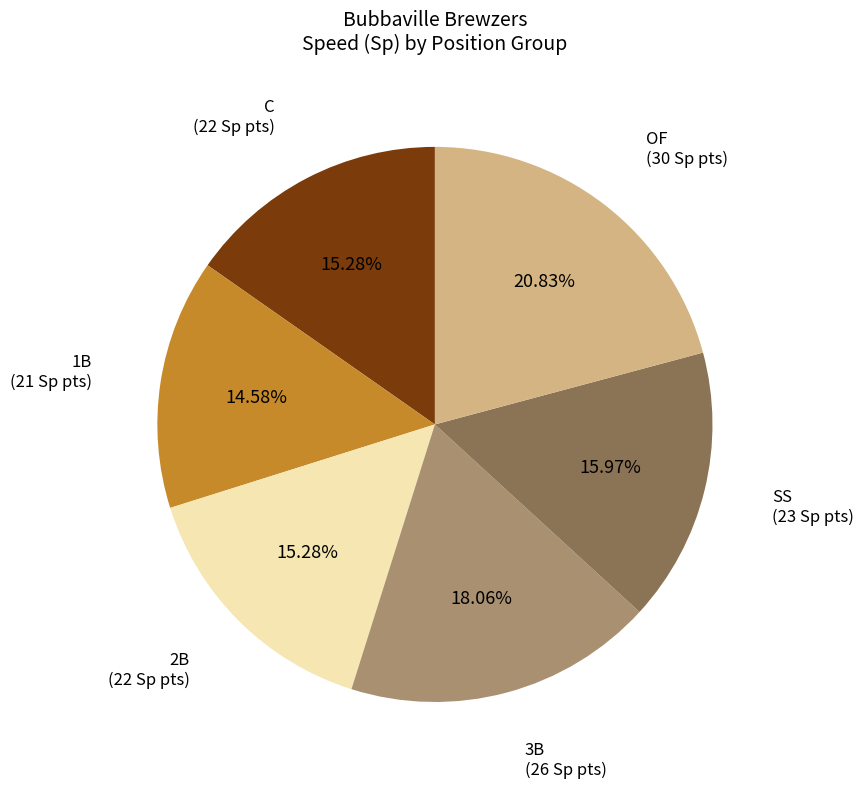

Is there any slice that represents more than half of the pie?

No